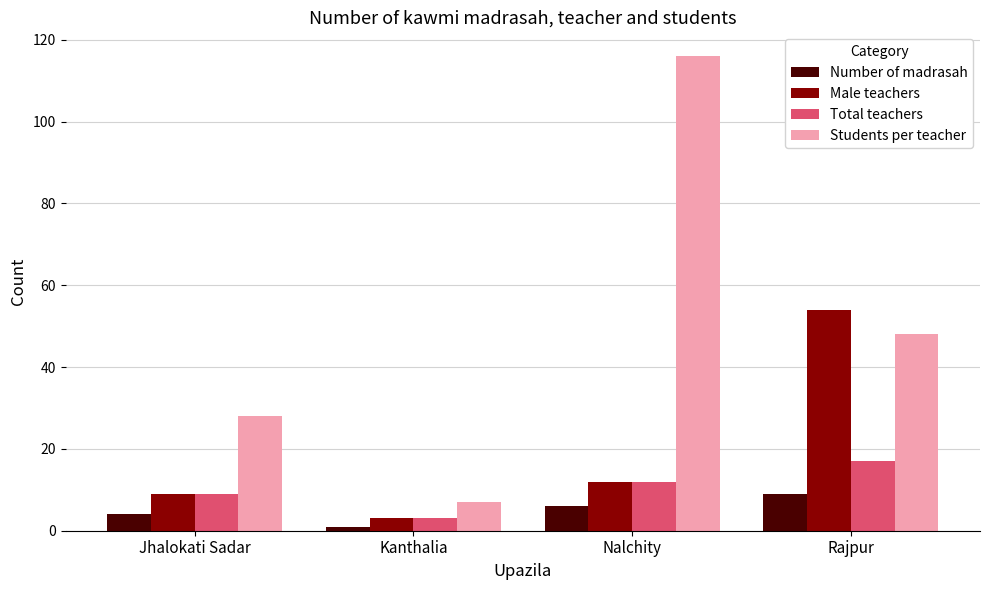

What position from the left is Jhalokati Sadar?

1